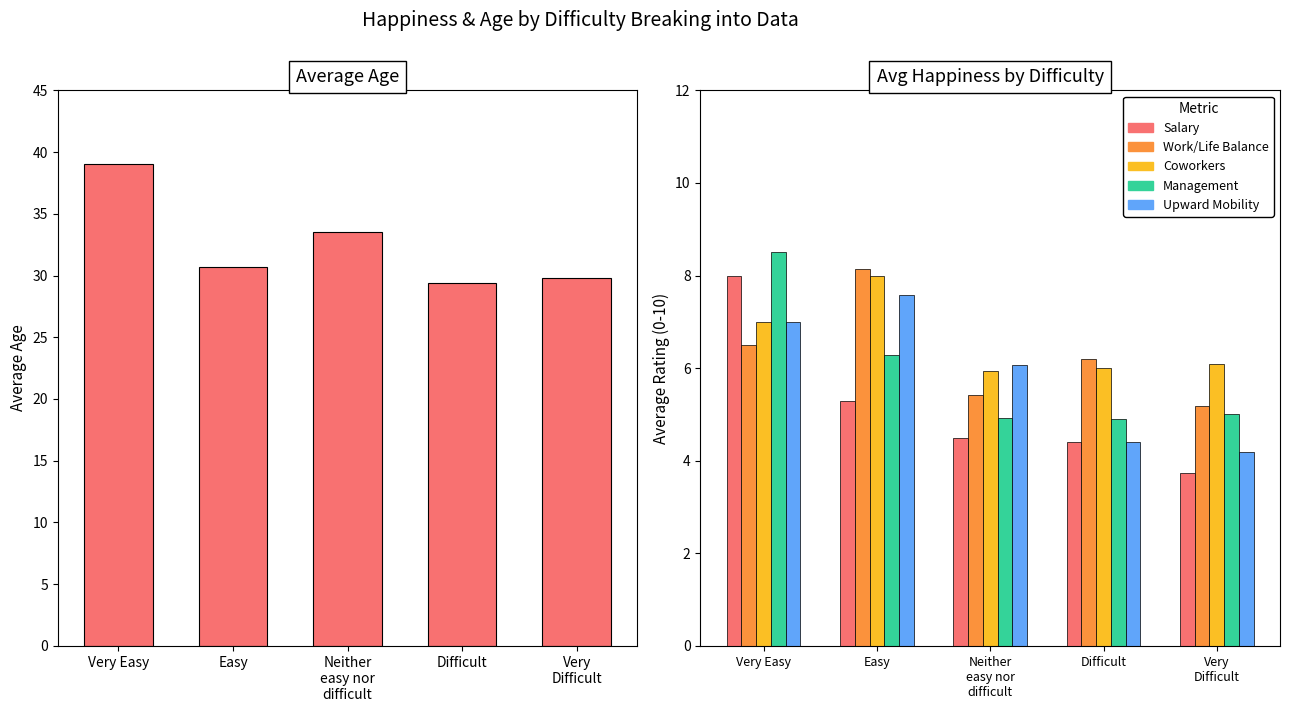

Which series has the largest total across all categories?

Avg Age